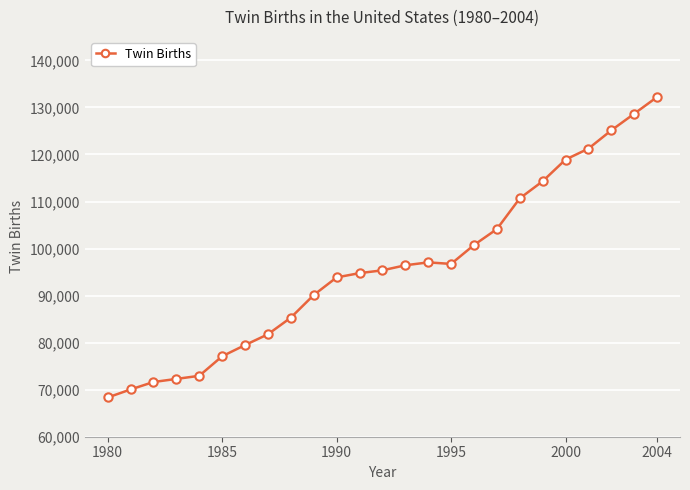

What is the minimum value shown in the chart?

68339